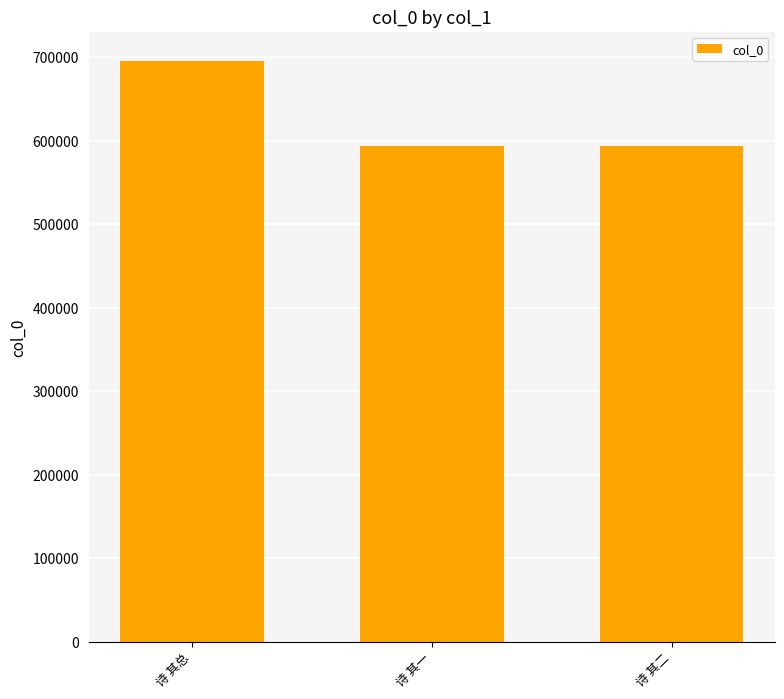

What is the smallest value displayed?

593775